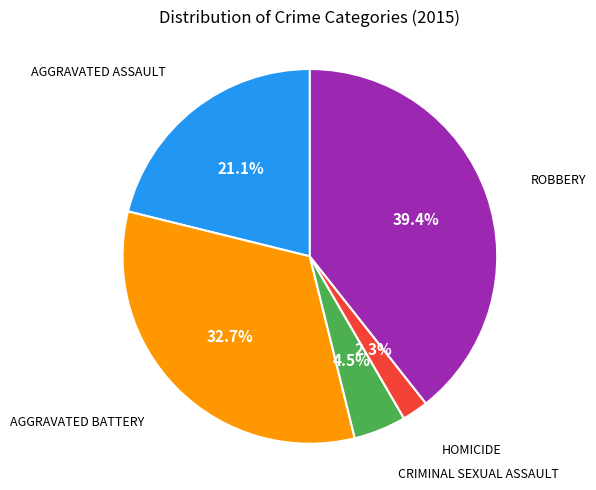

Is there any slice that represents more than half of the pie?

No